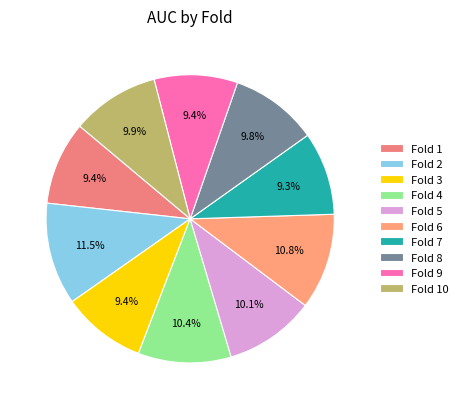

Rank the categories by value from highest to lowest.

Fold 2, Fold 6, Fold 4, Fold 5, Fold 10, Fold 8, Fold 3, Fold 1, Fold 9, Fold 7